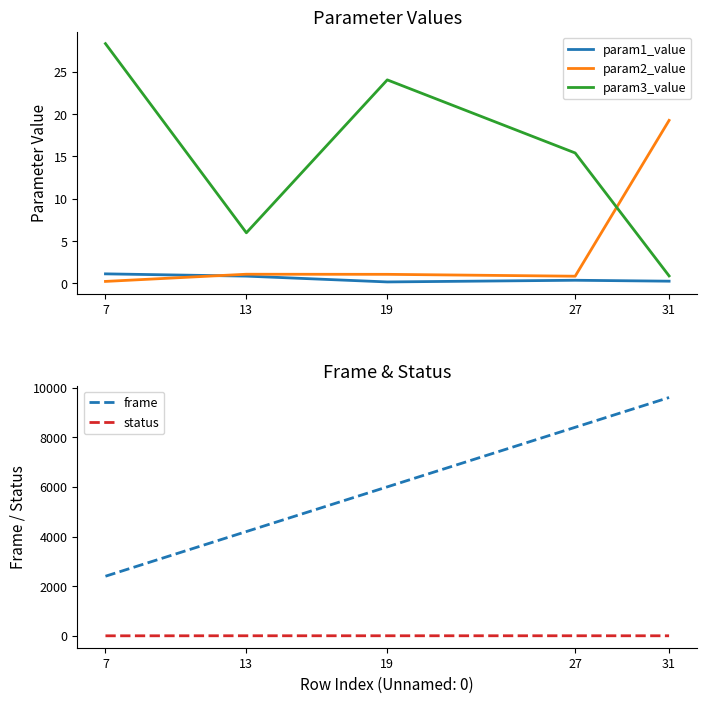

What is the value of the frame point at the 4th from the left?

8400.0